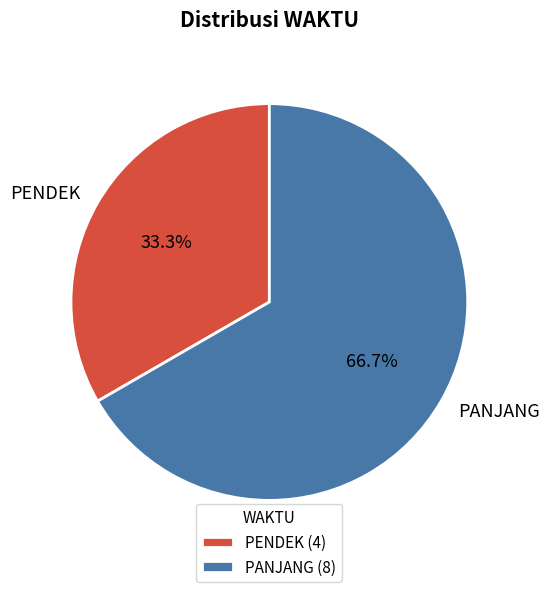

How many slices are in this pie chart?

2